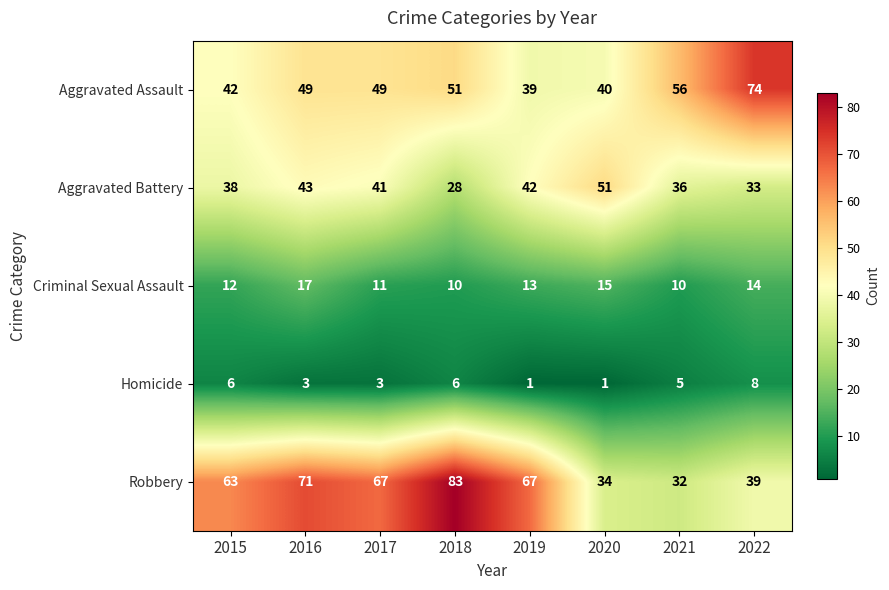

Which series changed the most between 2015 and 2017?

Aggravated Assault